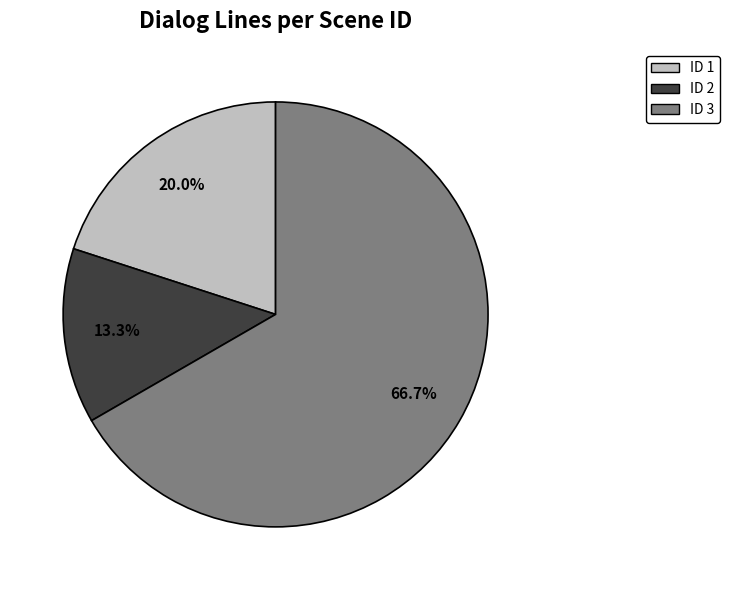

How many slices are in this pie chart?

3